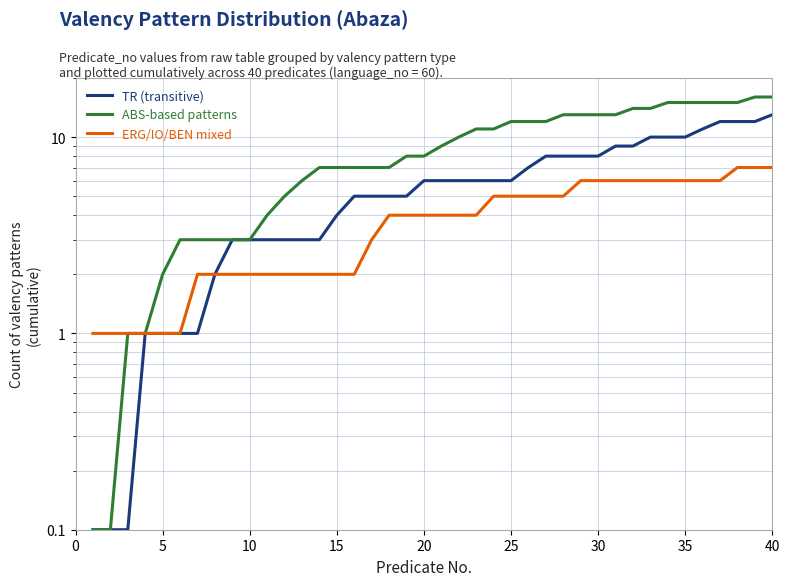

What is the smallest value displayed?

0.1